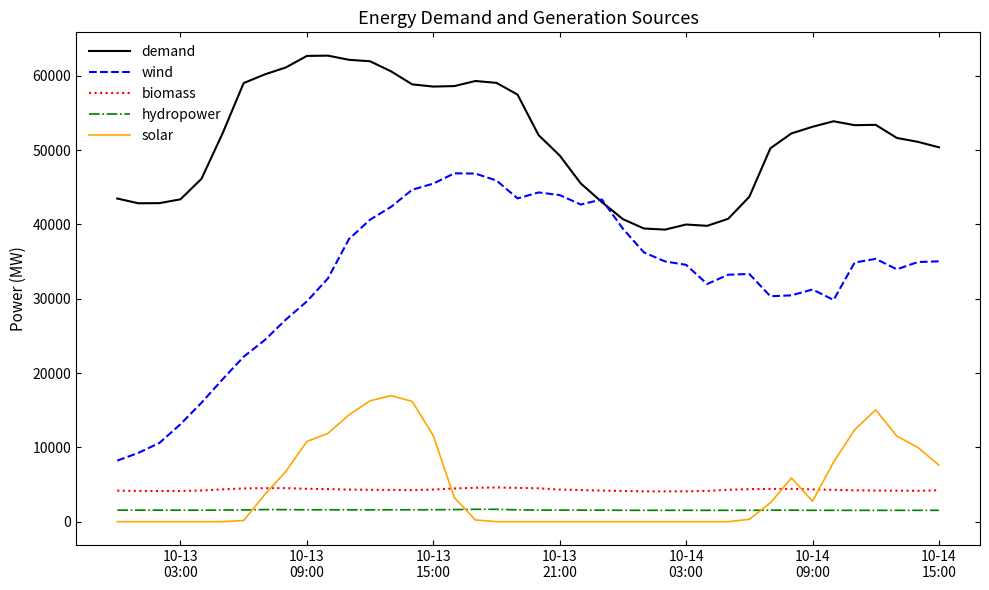

Which series has the largest range (max minus min)?

wind